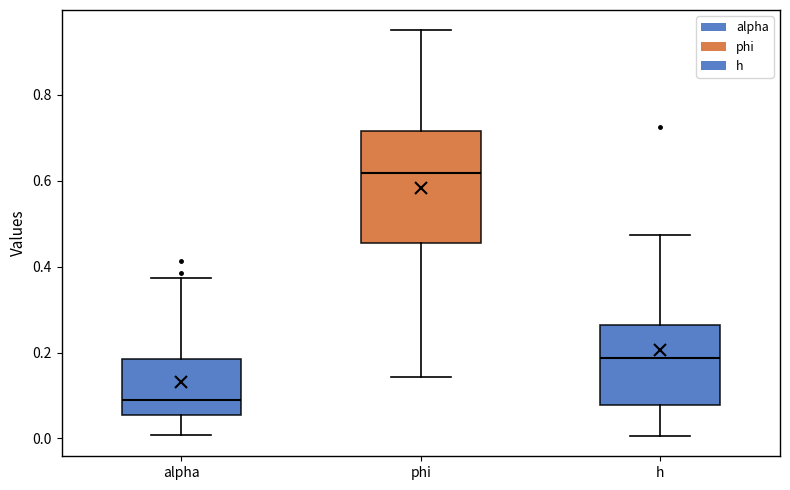

Comparing the boxes themselves (not the whiskers), which one is the tallest?

phi